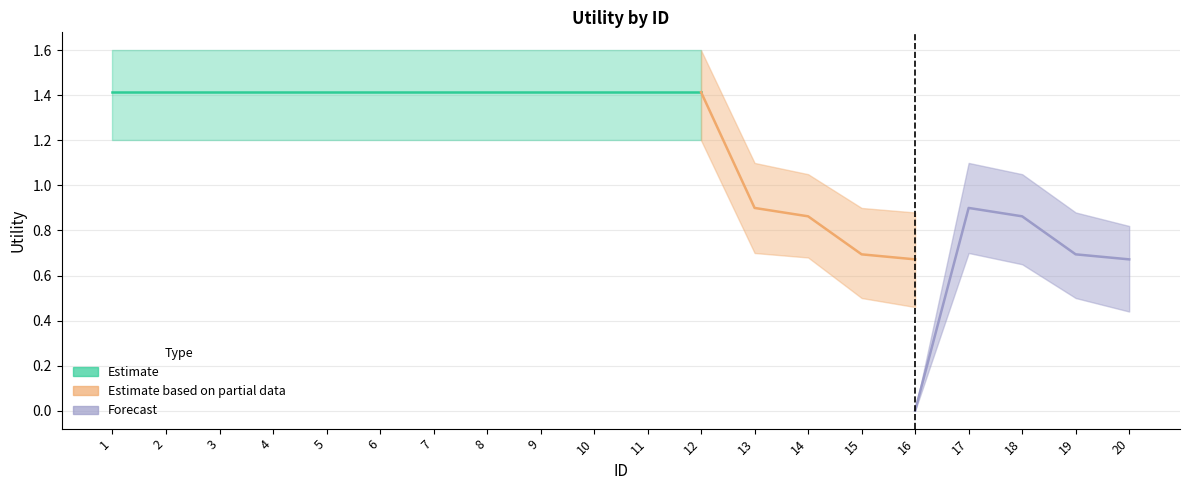

How many data points does each series have?

20